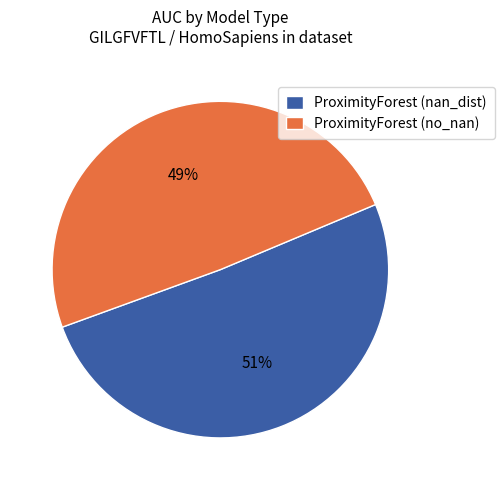

Do ProximityForest (no_nan) and ProximityForest (nan_dist) together represent more than half of the pie?

Yes